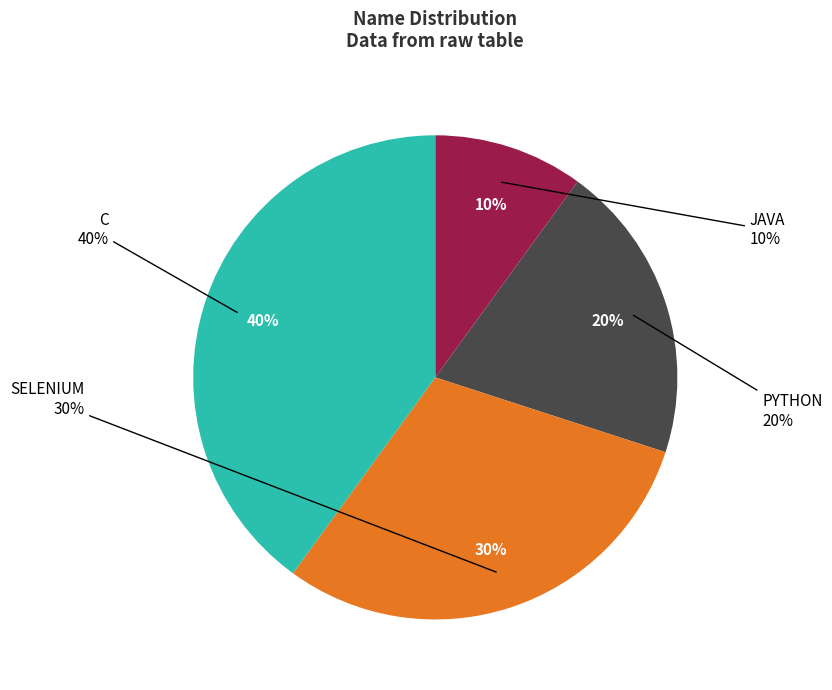

The C slice represents 40% of the pie. True or false?

True